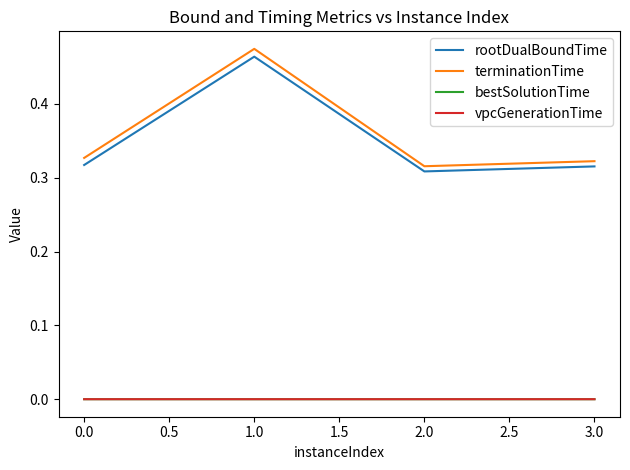

Which series has the largest total across all categories?

terminationTime